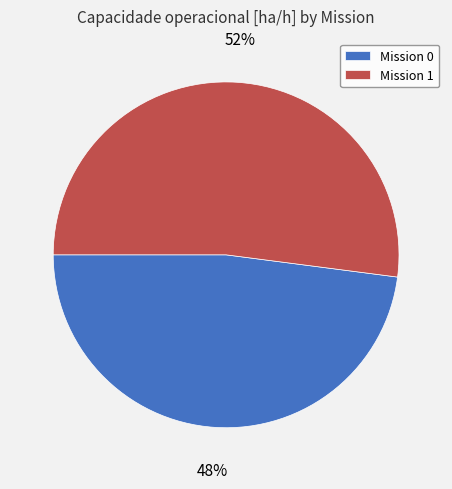

Combined, do Mission 1 and Mission 0 account for over 50%?

Yes